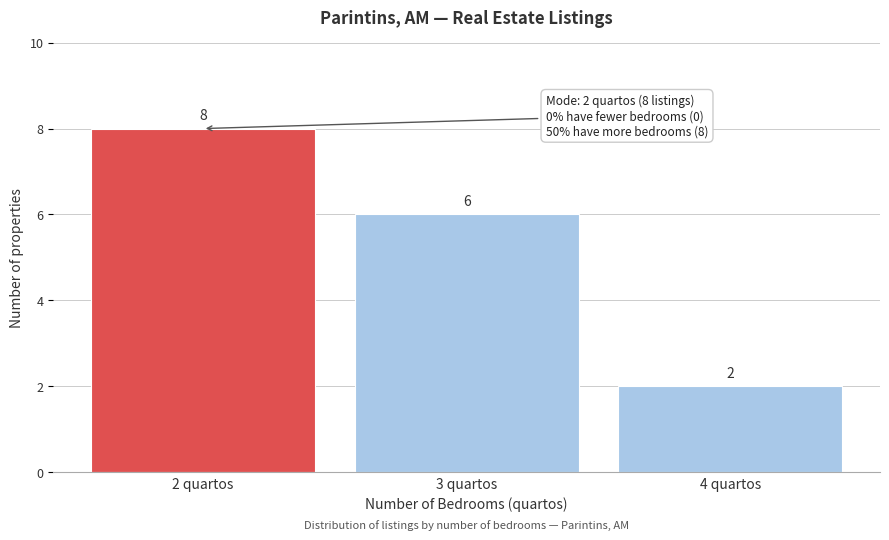

Reading left to right, what are all the values shown in this chart?

2 quartos=8	3 quartos=6	4 quartos=2